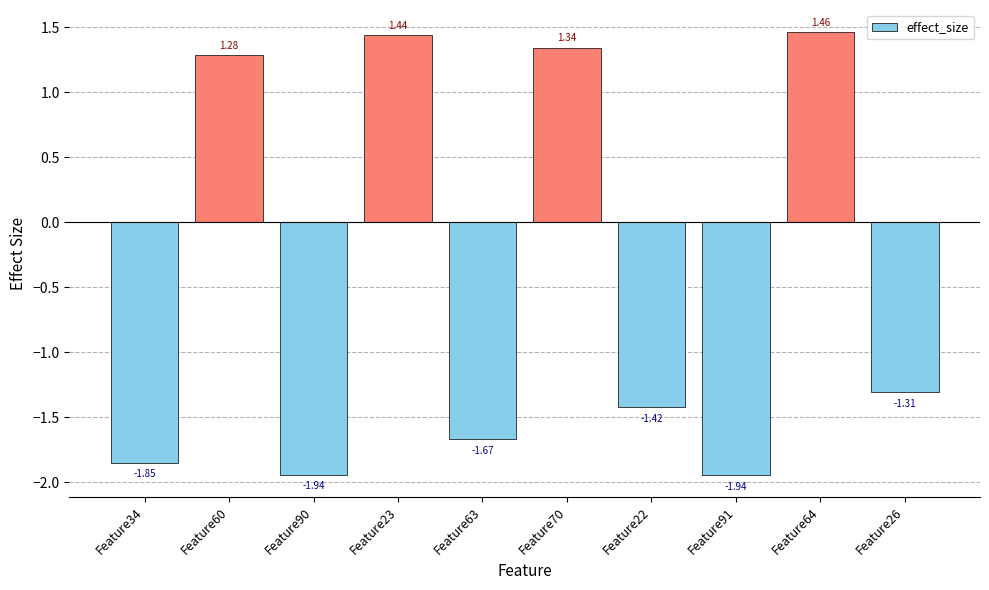

Between Feature22 and Feature64, which is larger?

Feature64